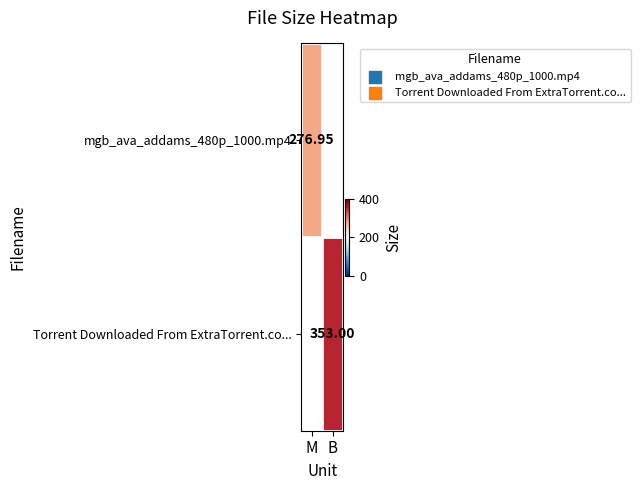

Is the value of mgb_ava_addams_480p_1000.mp4 at B greater than the value of Torrent Downloaded From ExtraTorrent.co... at M?

No